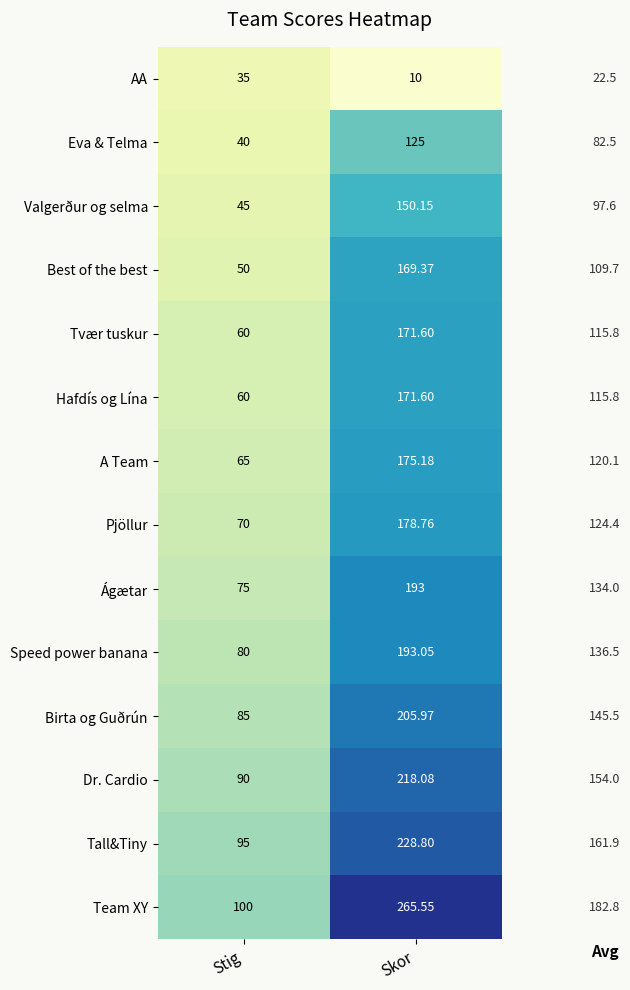

Where is Valgerður og selma nearest to the value 97?

Stig